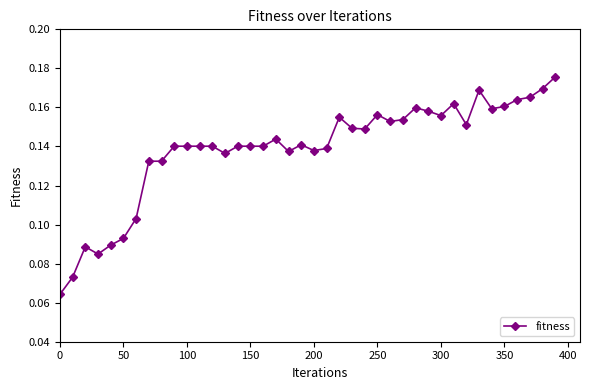

How many values are between 0 and 1?

40